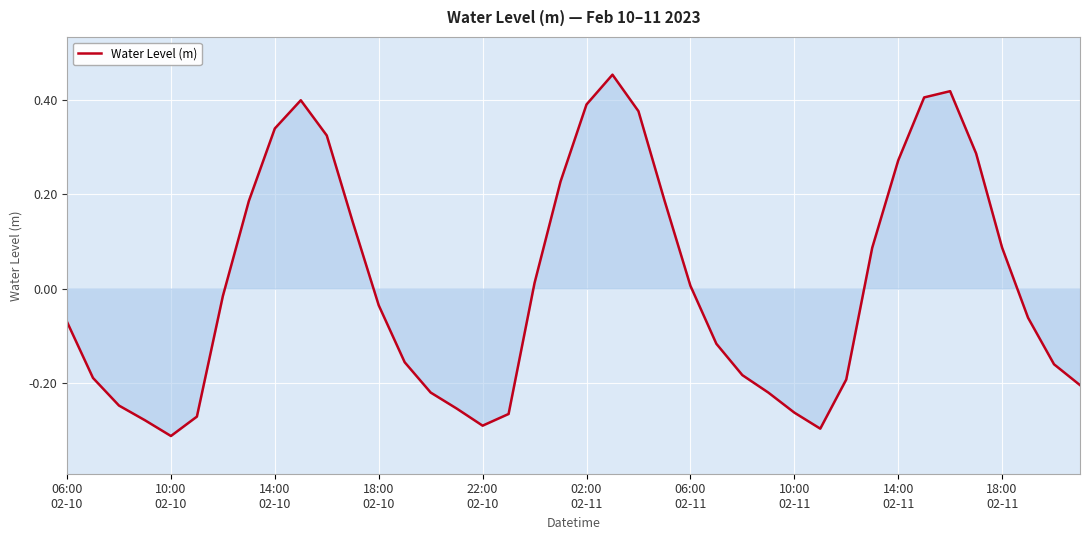

What is the difference between the maximum and minimum values?

0.8